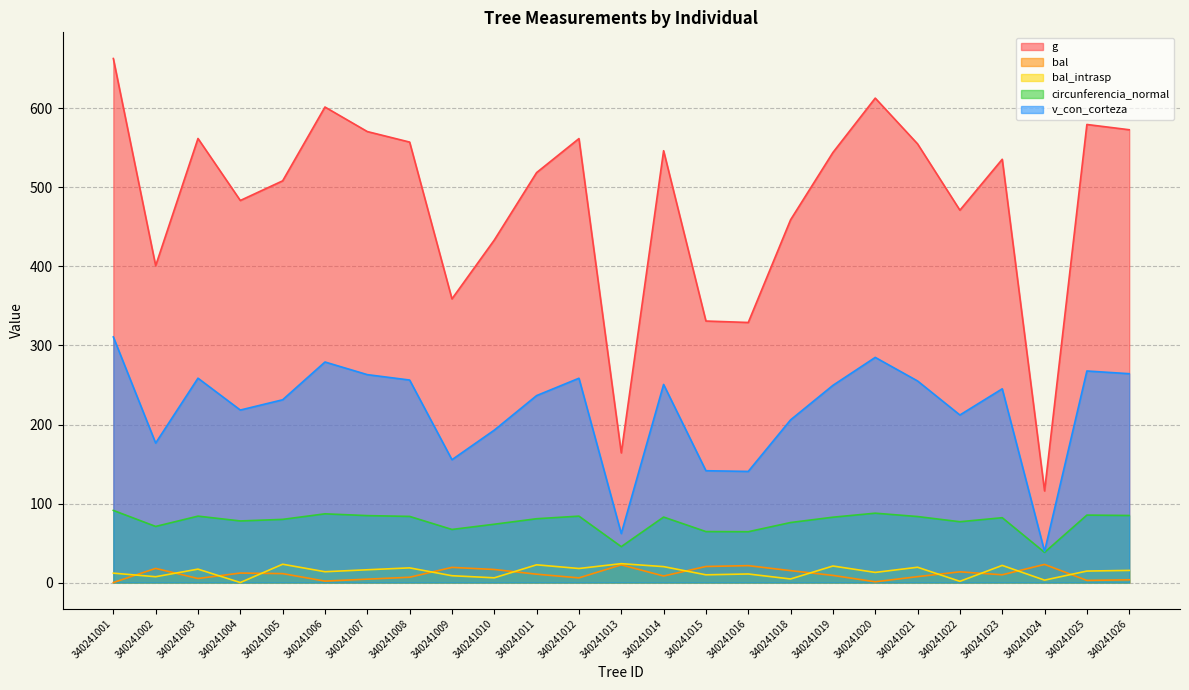

Which has a higher value, 340241023 or 340241024?

340241023